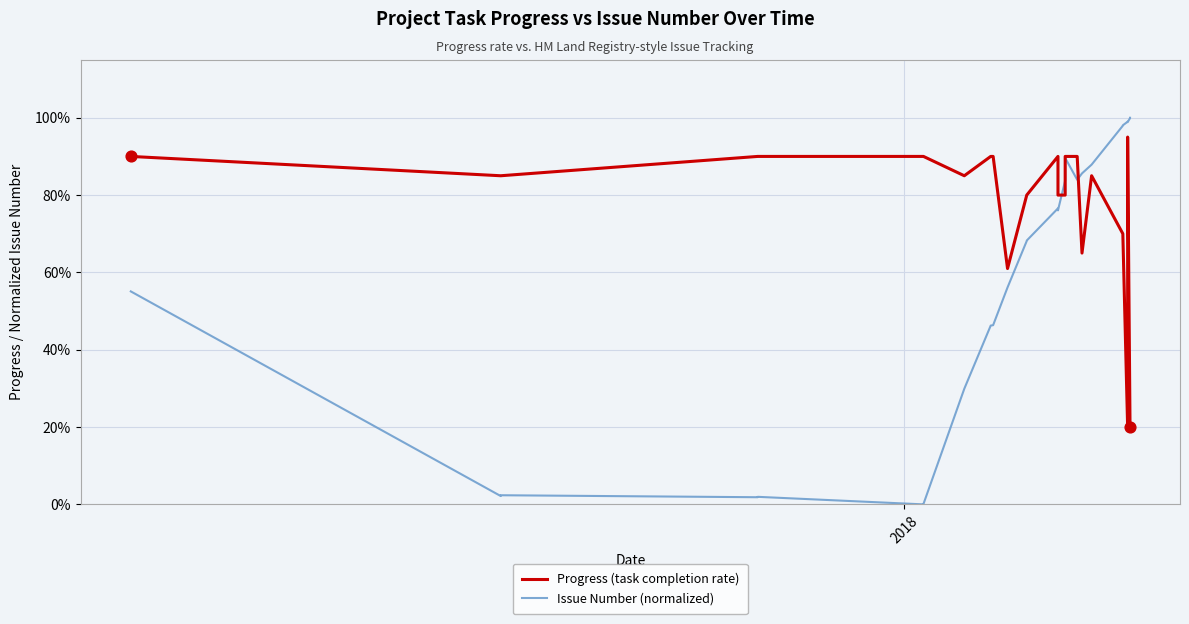

Which series has the largest total across all categories?

Progress (task completion rate)